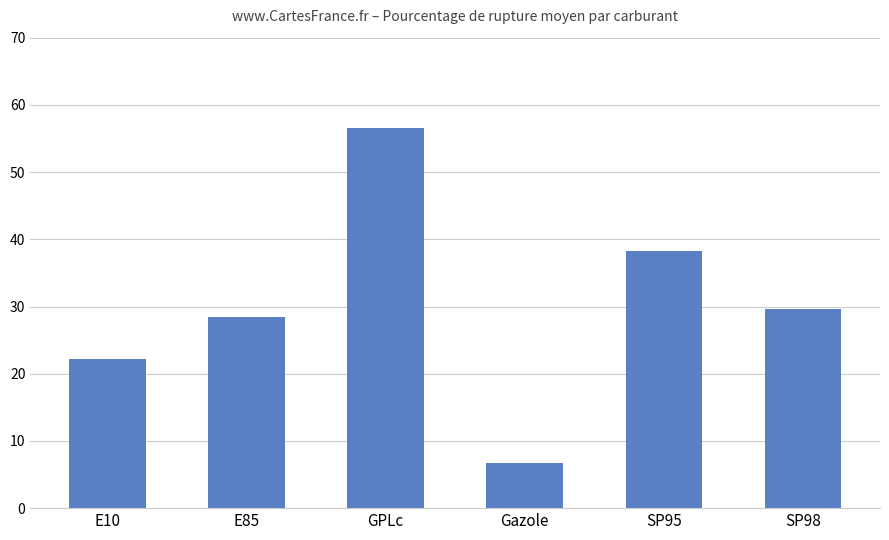

At which label is the value closest to 31?

SP98